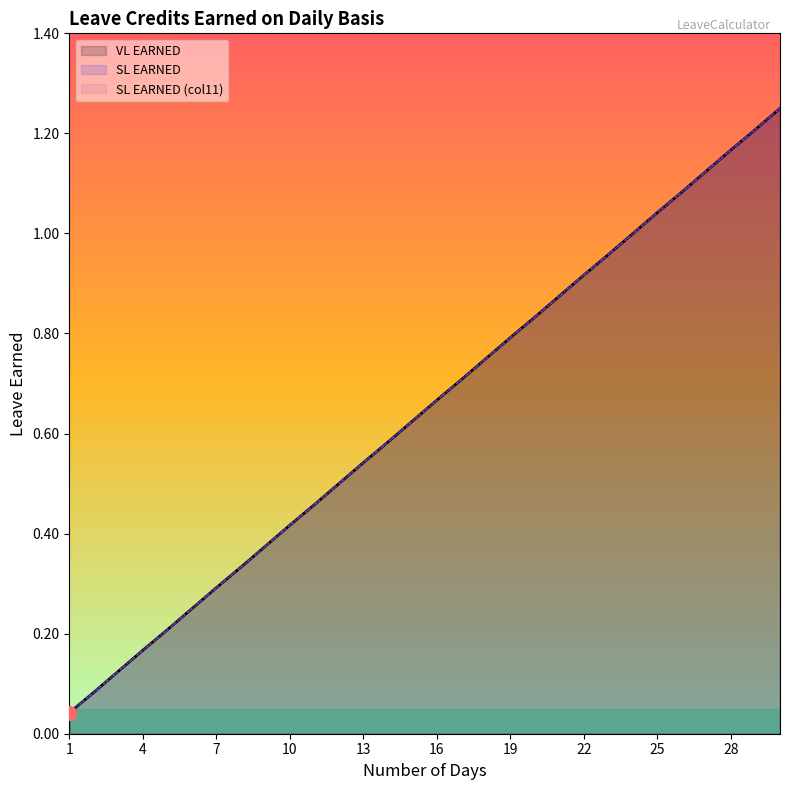

What is the value of the SL EARNED point at the 14th from the left?

0.6